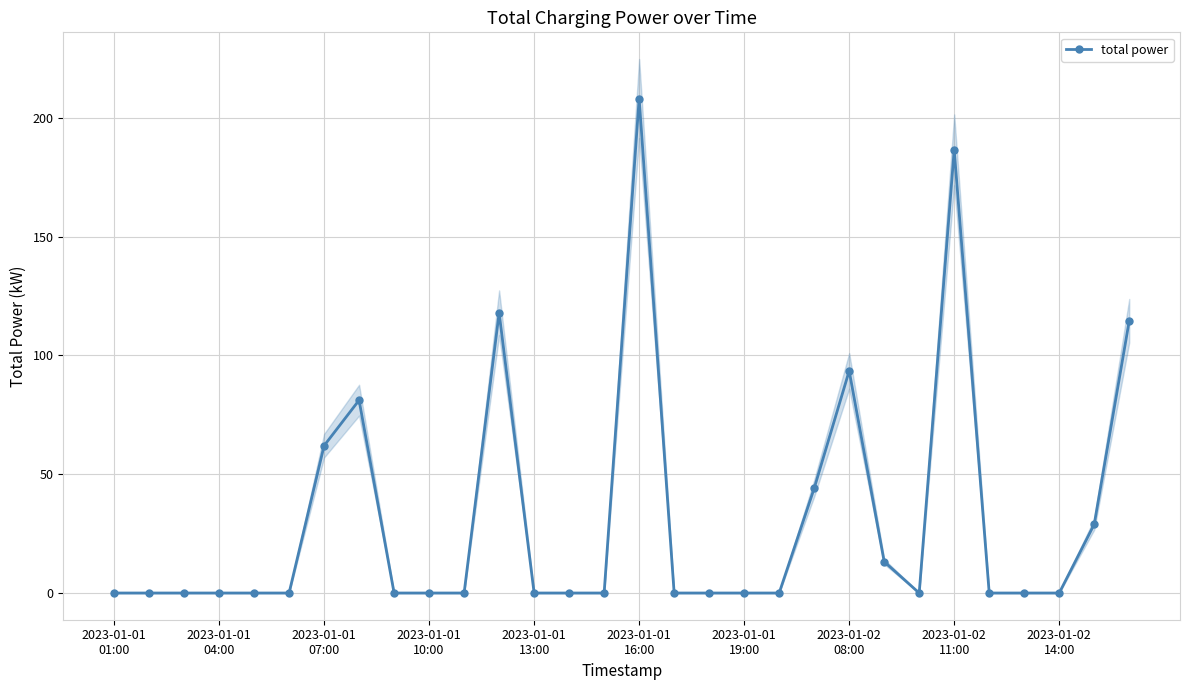

Between 25 and 2023-01-01
13:00, which is larger?

25